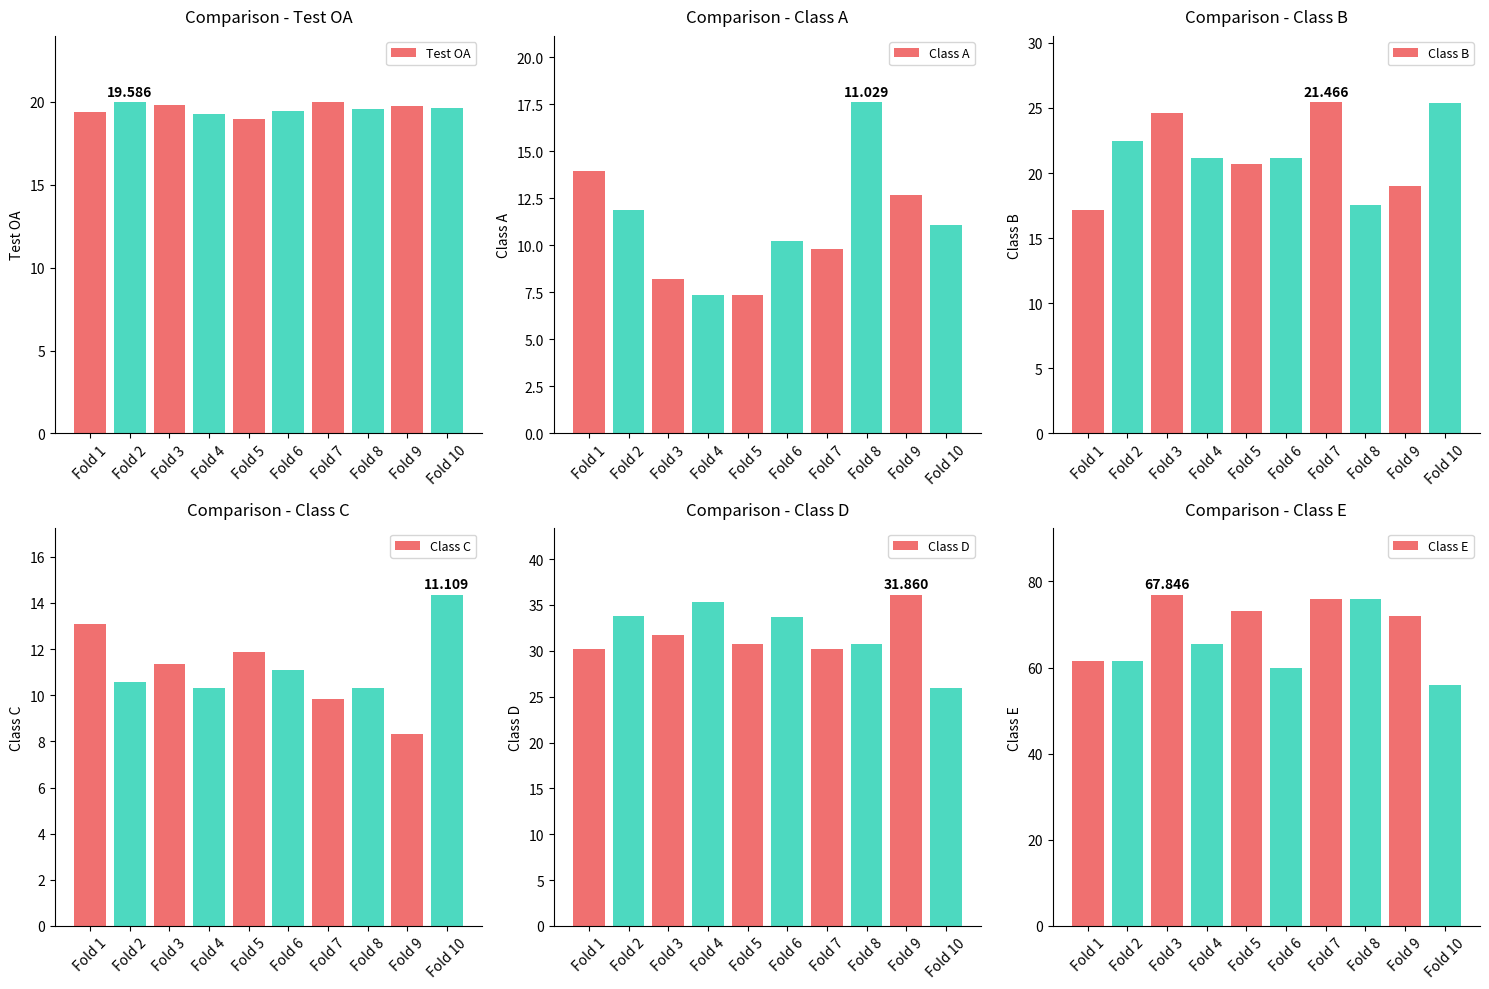

What is the difference between the second highest and minimum values in the Class A series?

6.6